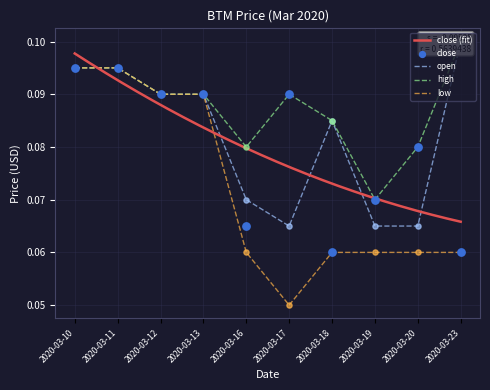

The low series shows 0.0 at 2020-03-11. True or false?

False